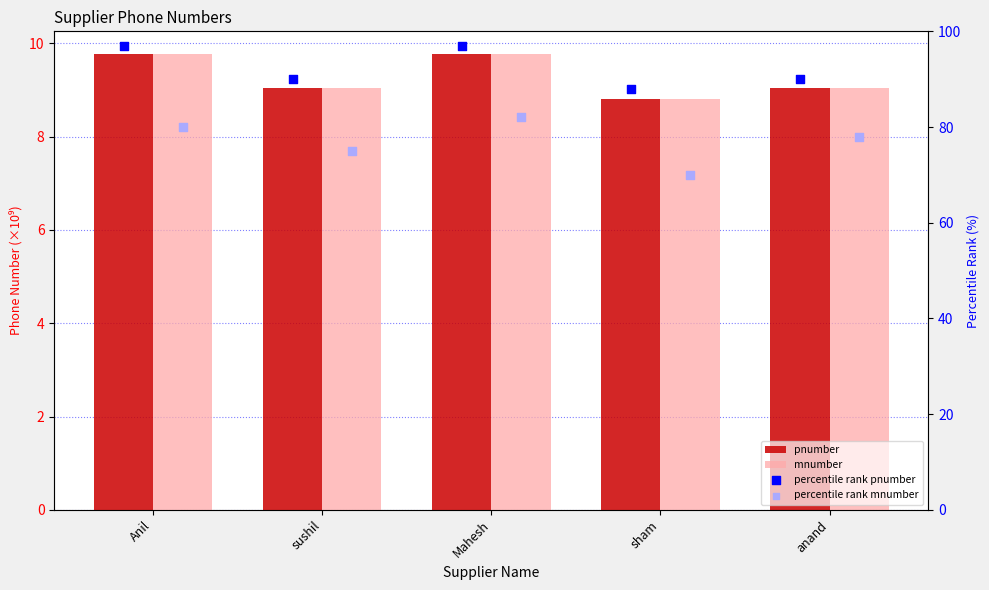

Which series reaches the minimum Y coordinate?

pnumber